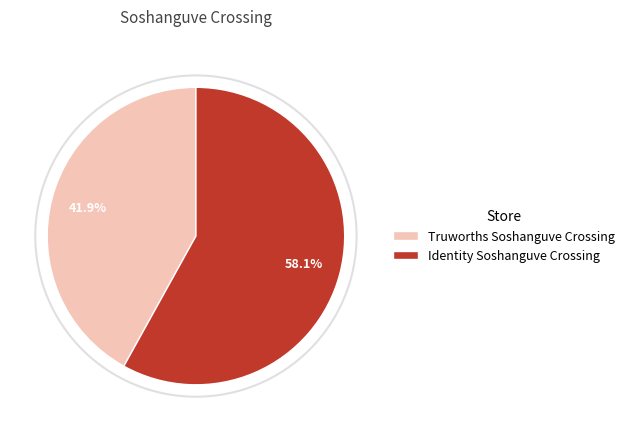

To the nearest percent, what is the combined percentage of Identity Soshanguve Crossing and Truworths Soshanguve Crossing?

100%